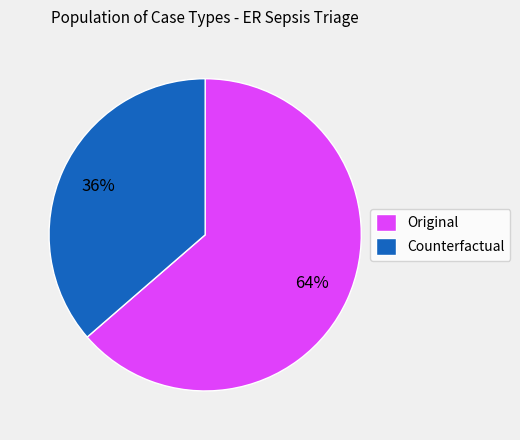

Which has a higher value, Original or Counterfactual?

Original